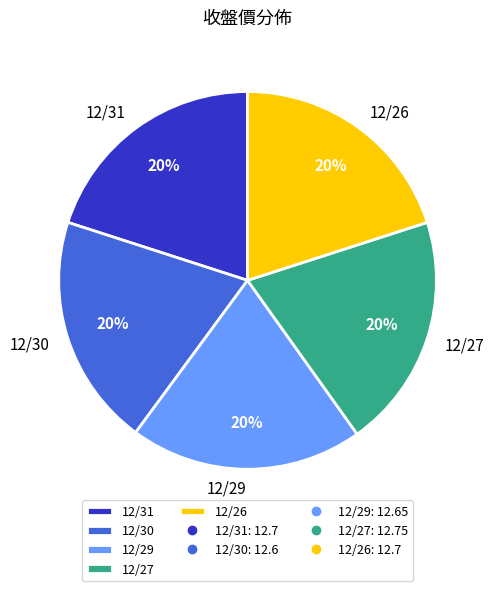

Is 12/26 the majority of the pie?

No